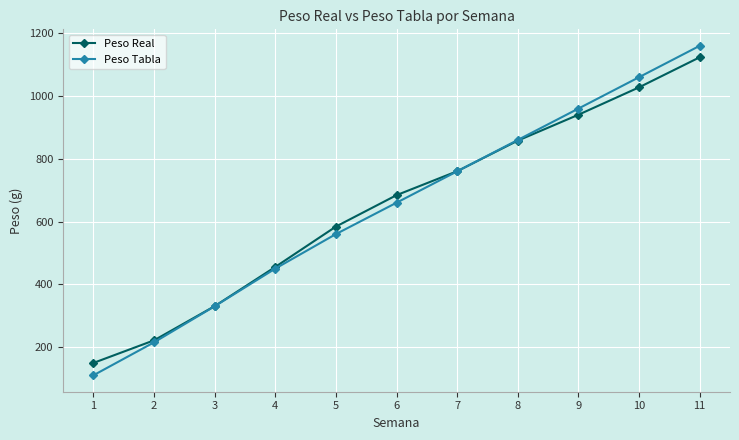

True or false: Peso Tabla has more than 0 interior local peaks.

False